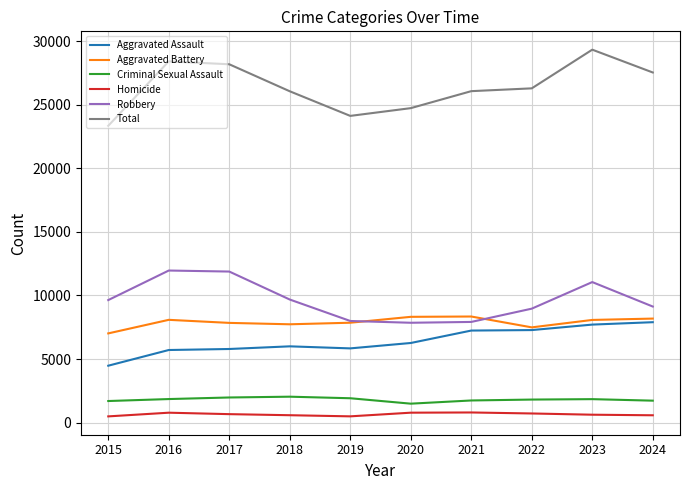

Is it true that Total equals 28402 at 2016?

True